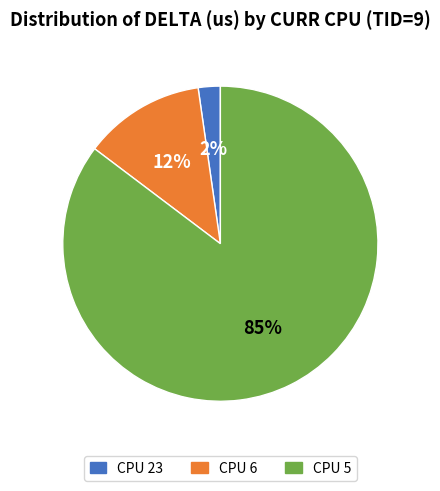

Count the number of slices in the pie.

3